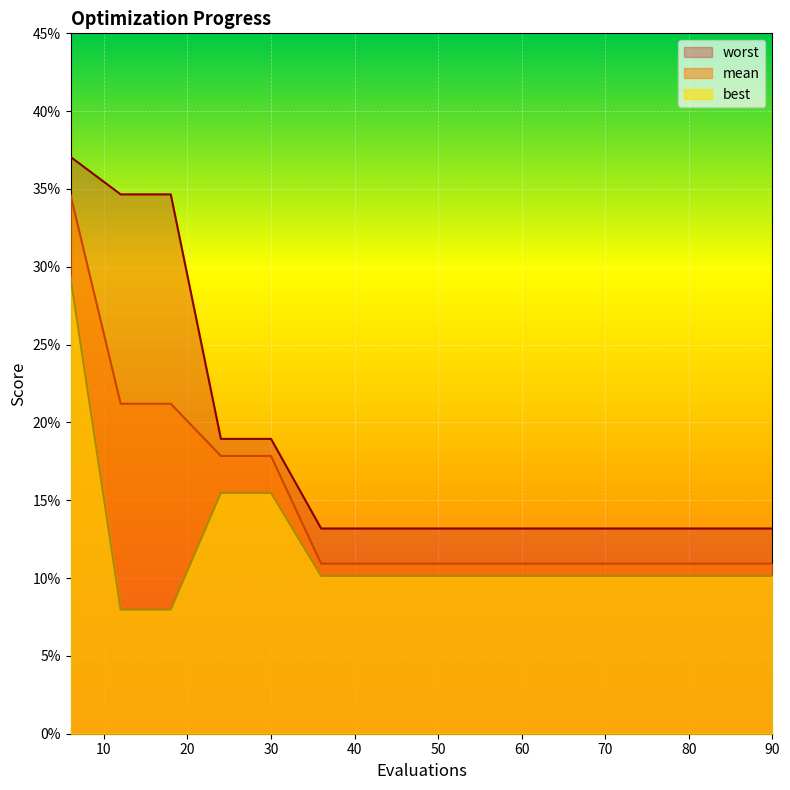

What is the minimum value shown in the chart?

0.1